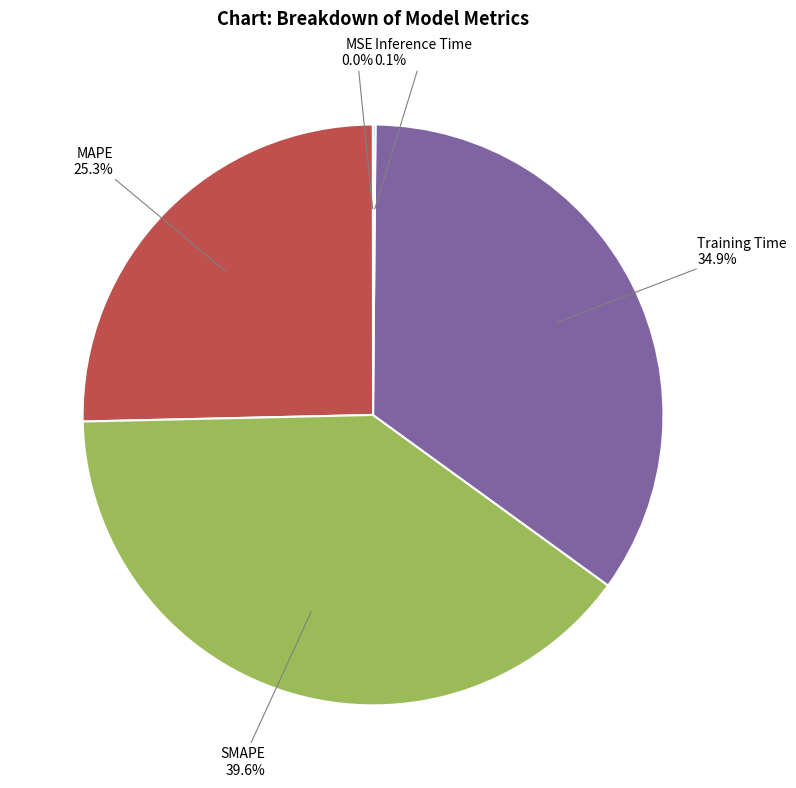

What is the total percentage of SMAPE and MAPE?

65.0%